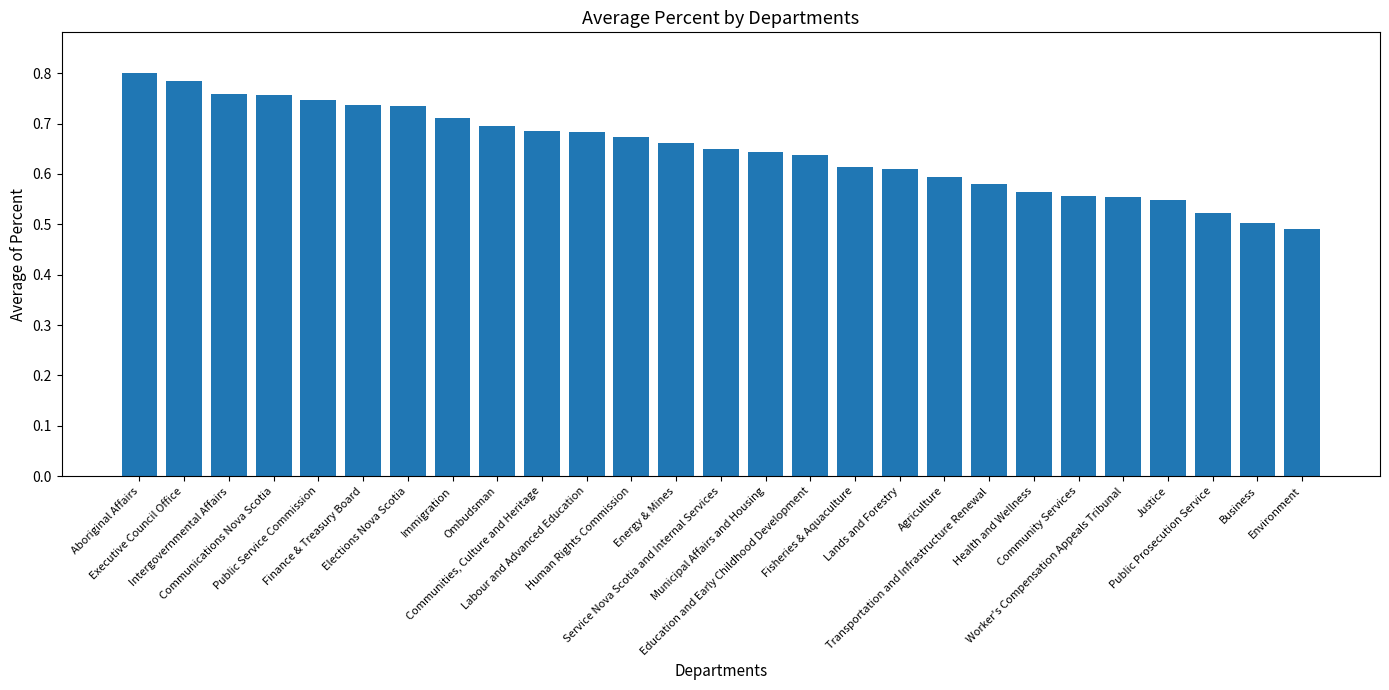

Which category has the lowest value across all series?

Environment